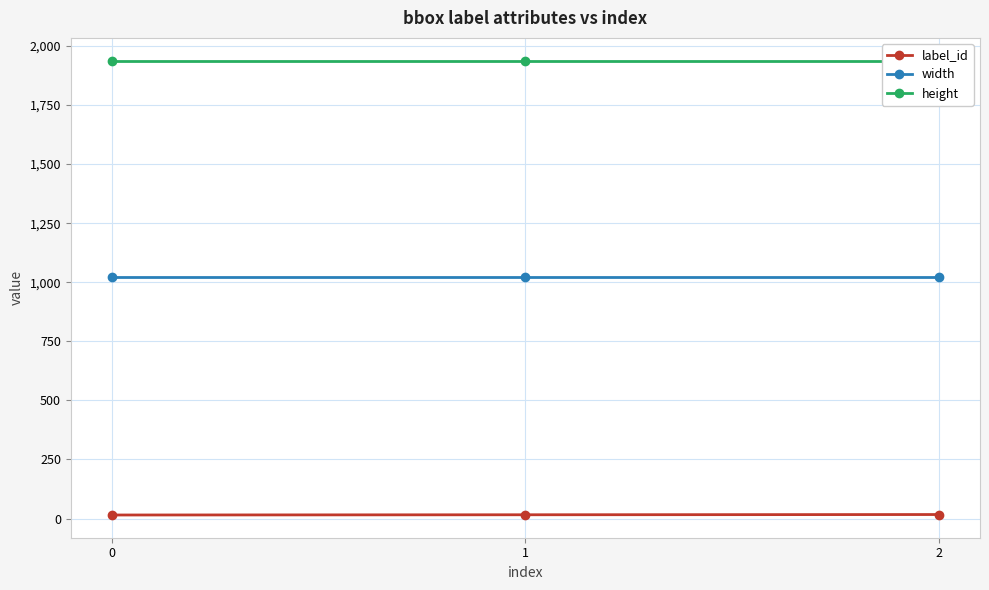

What are all the series names shown in the legend?

label_id, width, height